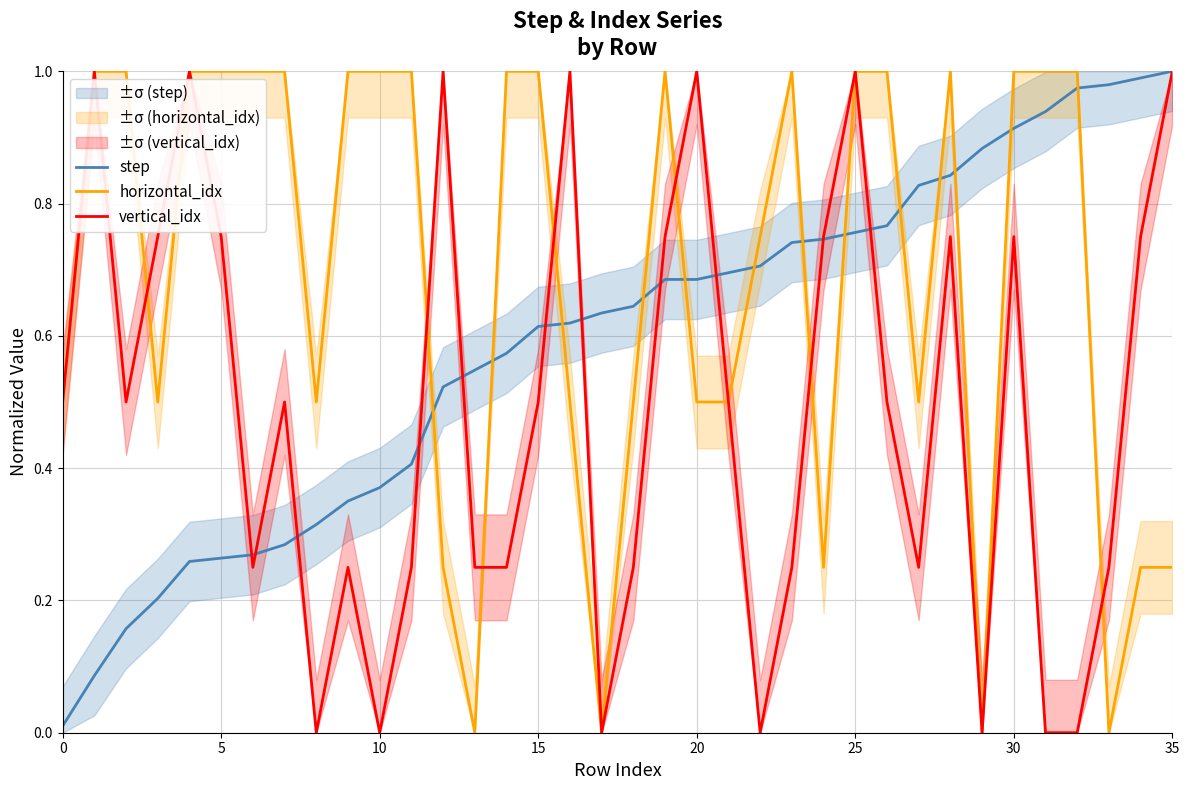

Which series has the largest total across all categories?

horizontal_idx